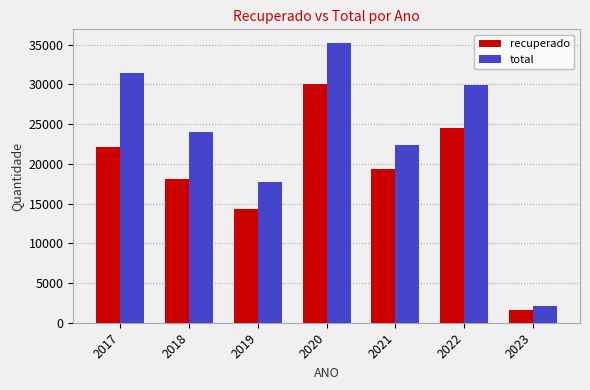

What is the average value of the recuperado series?

18600